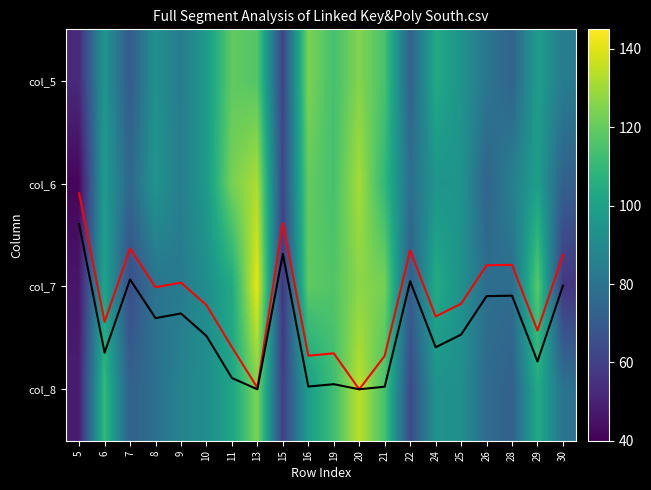

What is the total value across all series at 8?

350.8